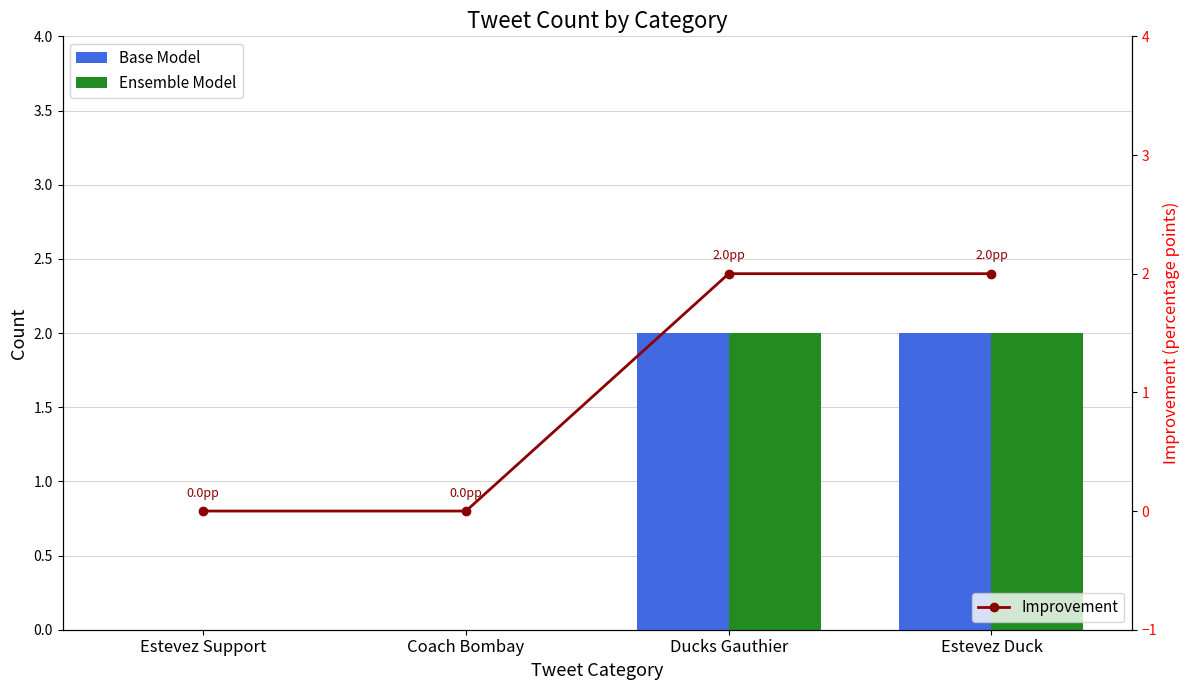

What are all the series names shown in the legend?

Base Model, Ensemble Model, Improvement